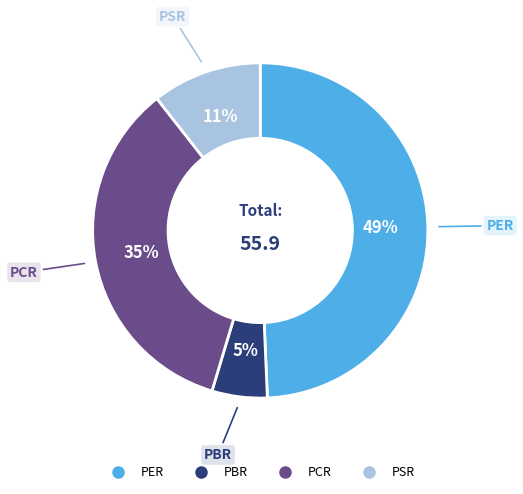

To the nearest percent, what portion does PSR represent?

11%